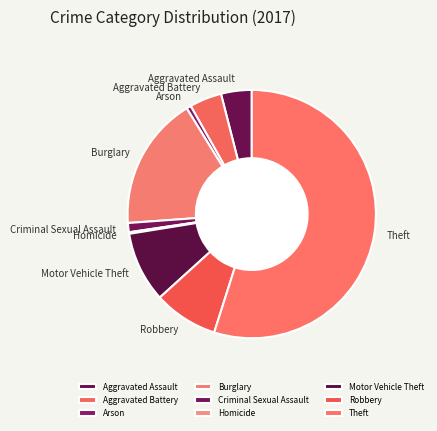

Which category has the biggest portion of the pie?

Theft